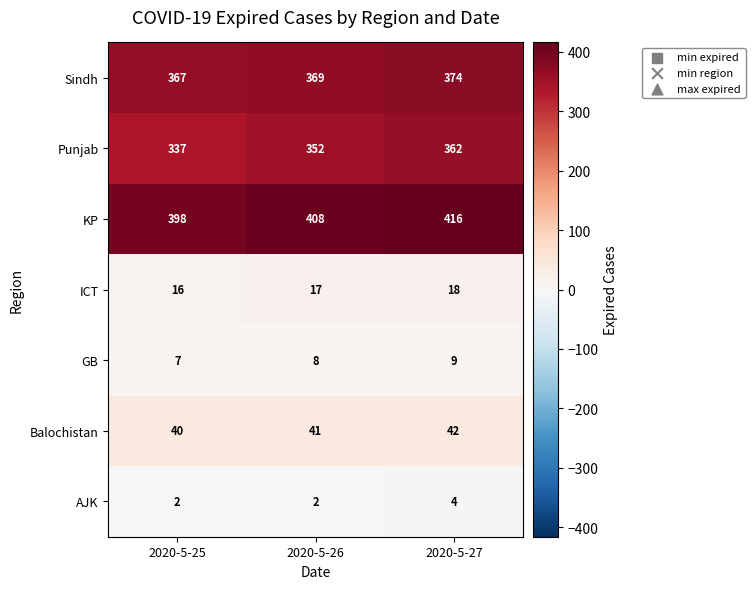

Which category has the highest value across all series?

2020-5-27